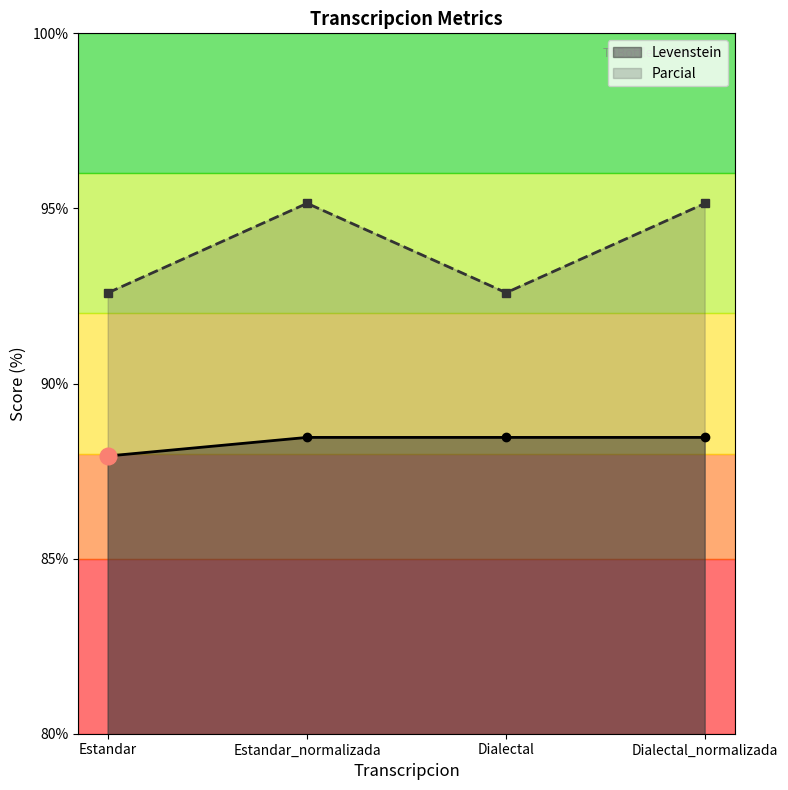

Is it true that Parcial equals 123.6 at Estandar?

False